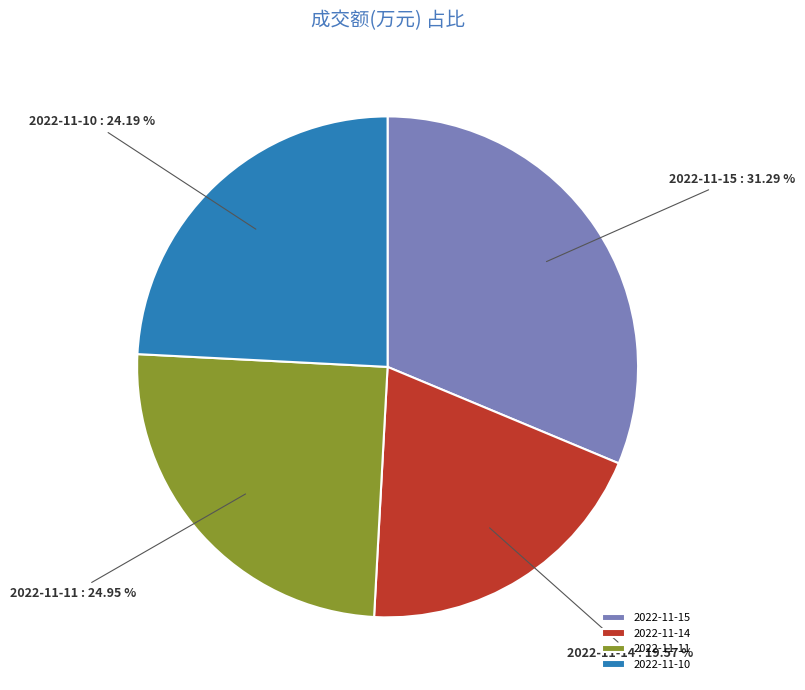

To the nearest percent, what percentage of the pie is 2022-11-10?

24%